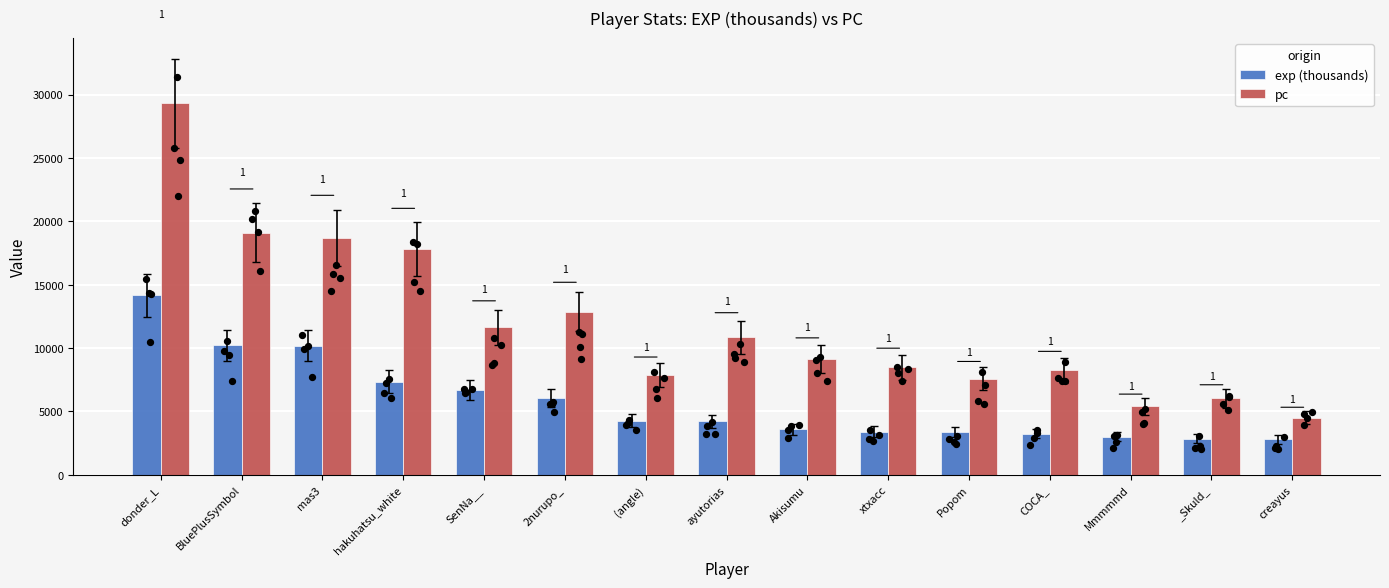

Which series has the largest Y range (max minus min)?

pc